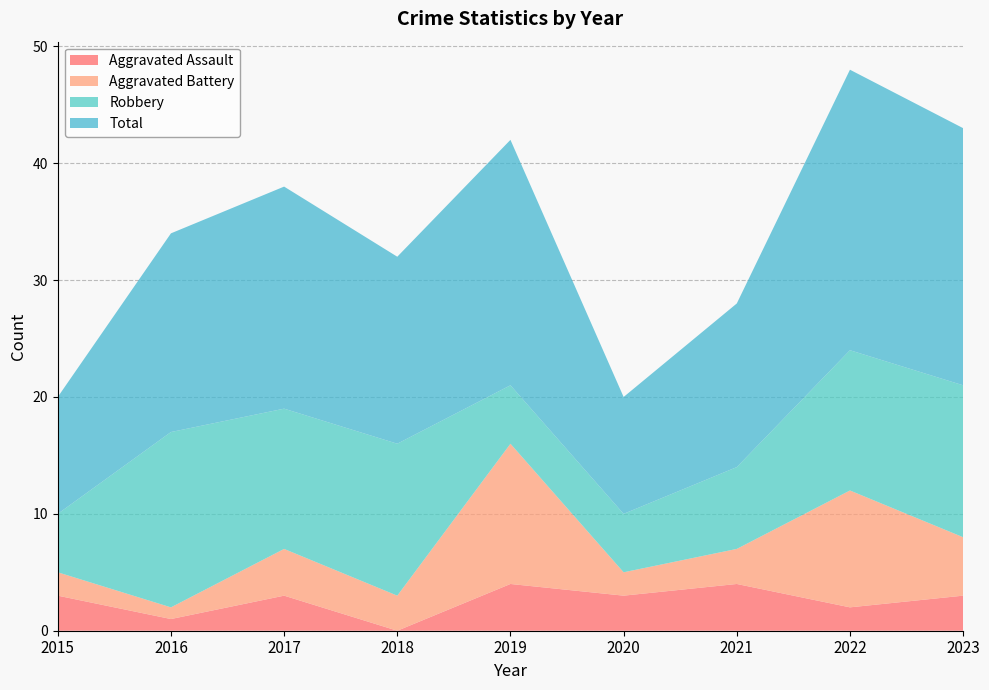

Reading left to right, transcribe all the data shown in this chart.

Aggravated Assault: 3	1	3	0	4	3	4	2	3
Aggravated Battery: 2	1	4	3	12	2	3	10	5
Robbery: 5	15	12	13	5	5	7	12	13
Total: 10	17	19	16	21	10	14	24	22